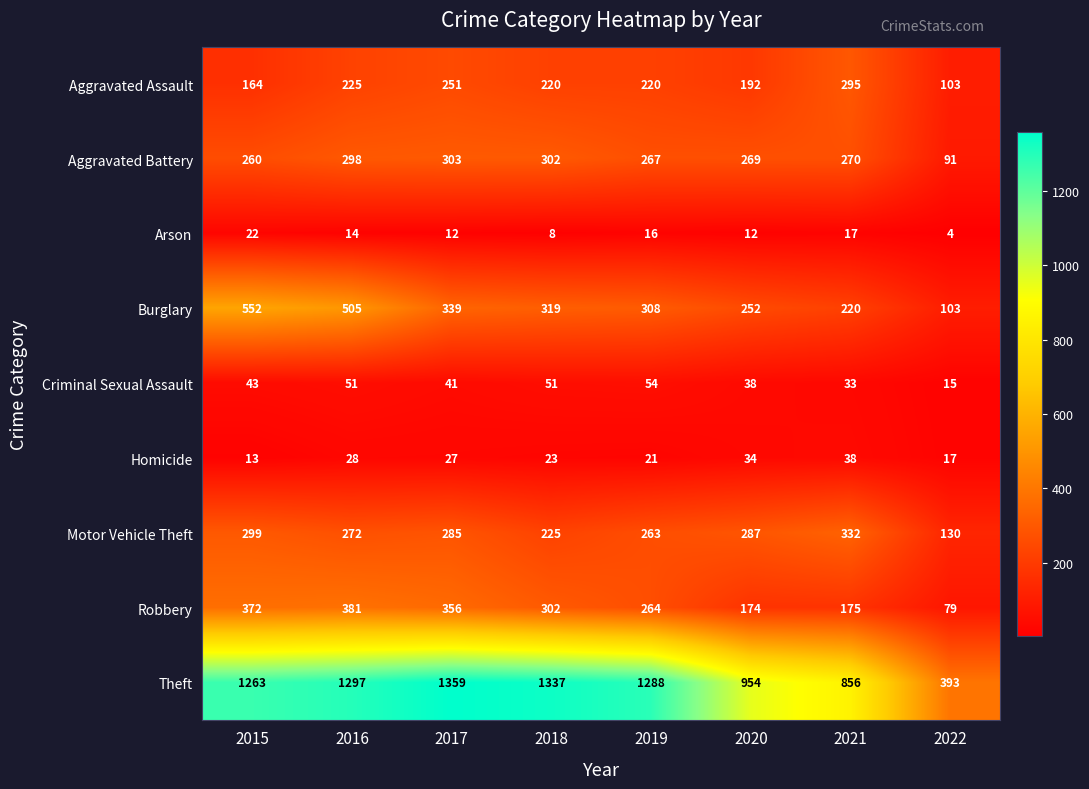

How many data points does each series have?

8